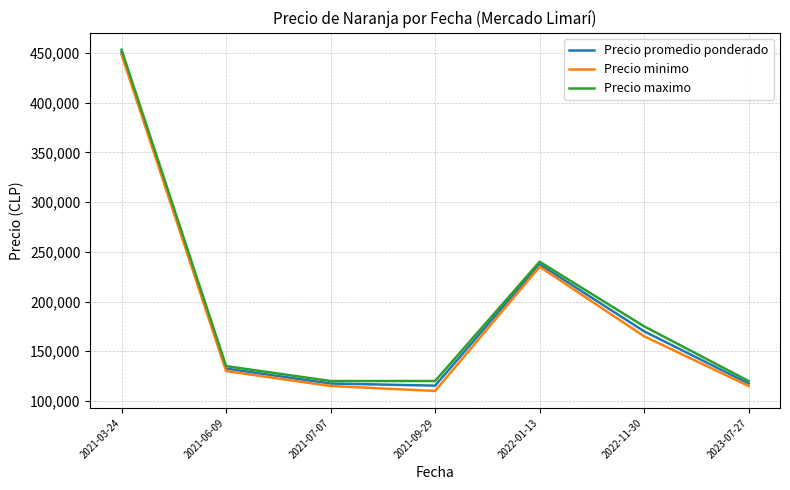

What is the spread (max minus min) of values at 2021-06-09?

5000.0